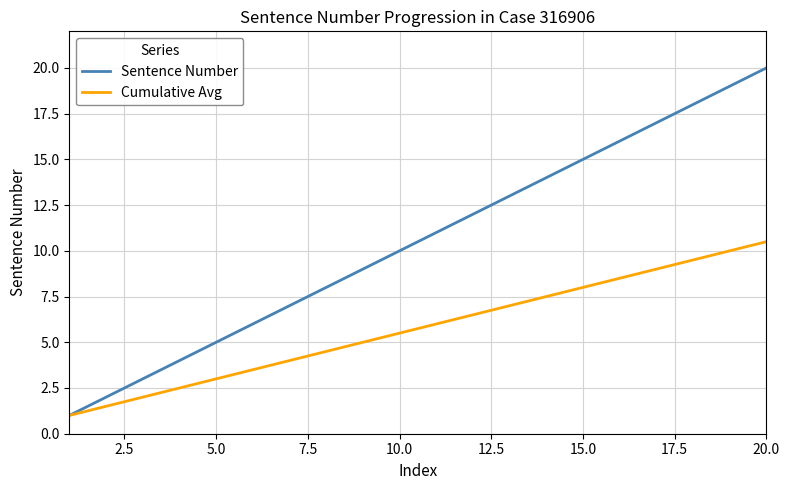

Does the chart display data point markers on the line(s)?

No